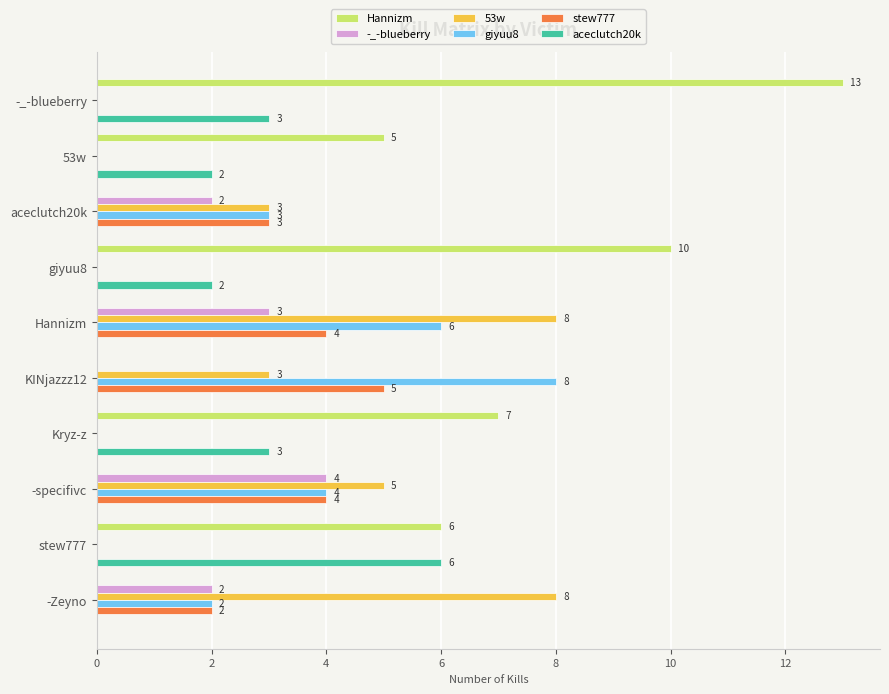

What is the greatest value displayed?

13